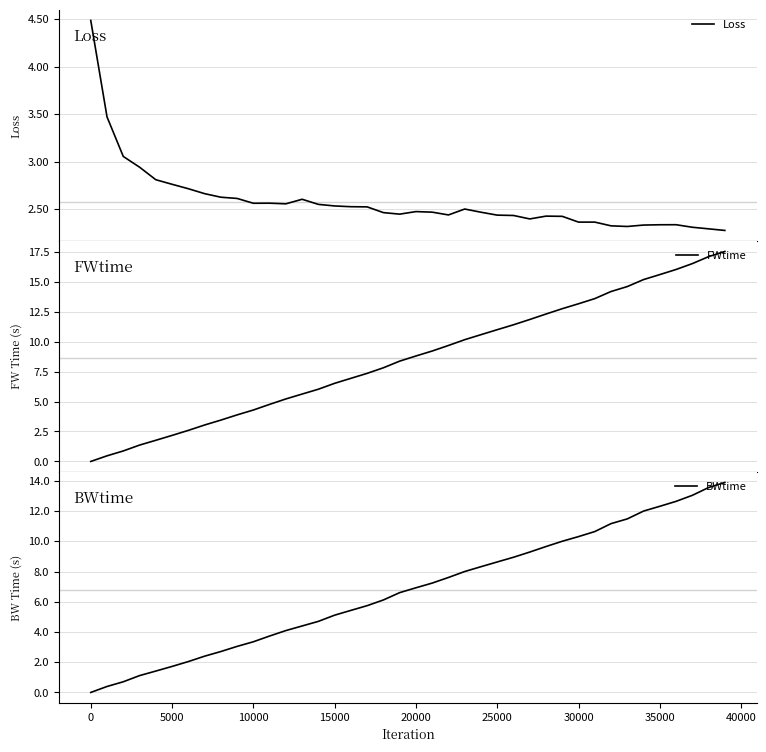

What are all the series names shown in the legend?

Loss, FWtime, BWtime